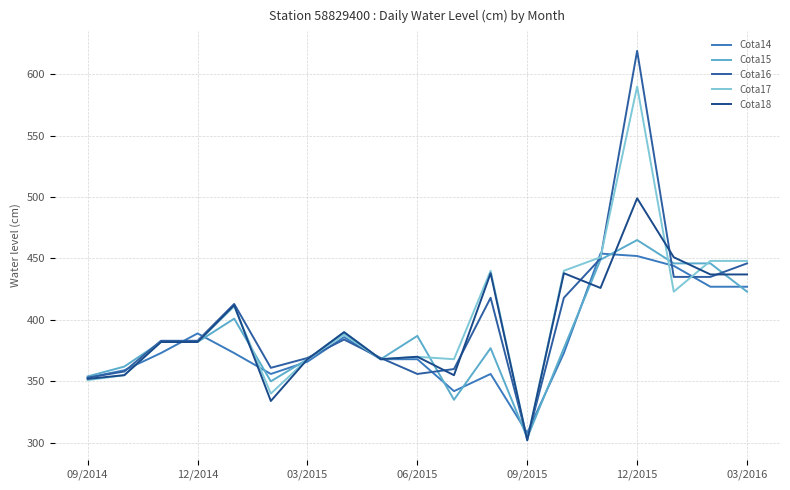

Which series ends up on top after the final intersection of Cota14 and Cota16?

Cota16